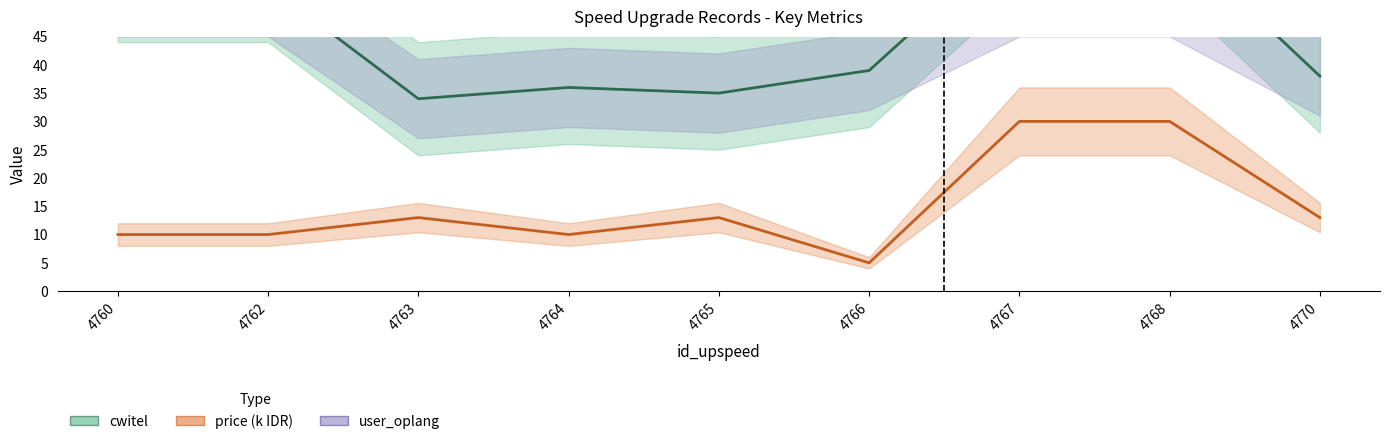

At which category is the sum across all series the highest?

4767